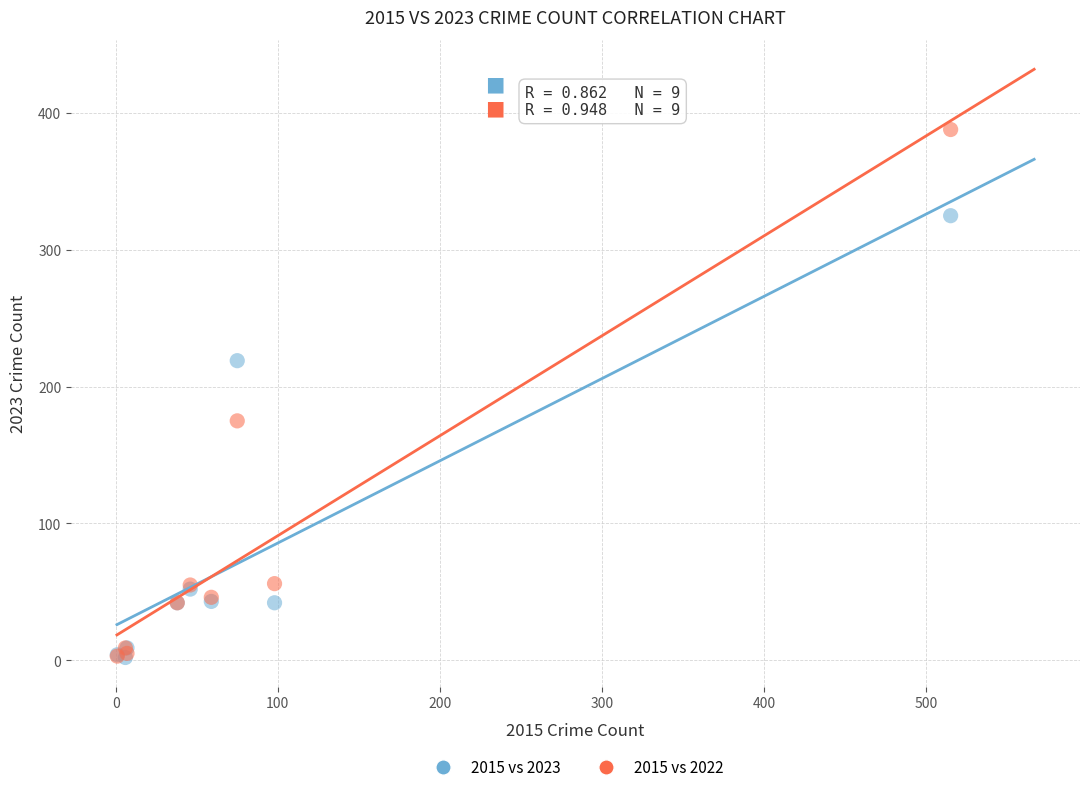

In the 2015 vs 2023 series, what Y value is closest to 163?

219